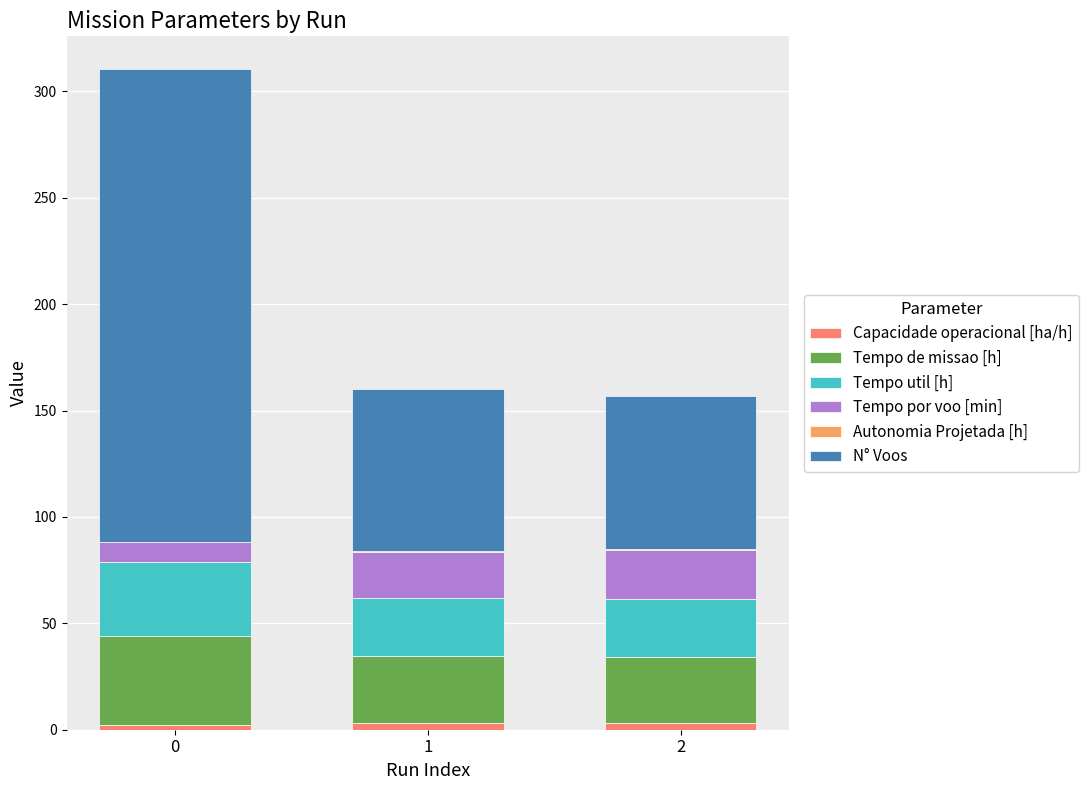

True or false: Capacidade operacional [ha/h] has a value of 2.4 at 0.

True